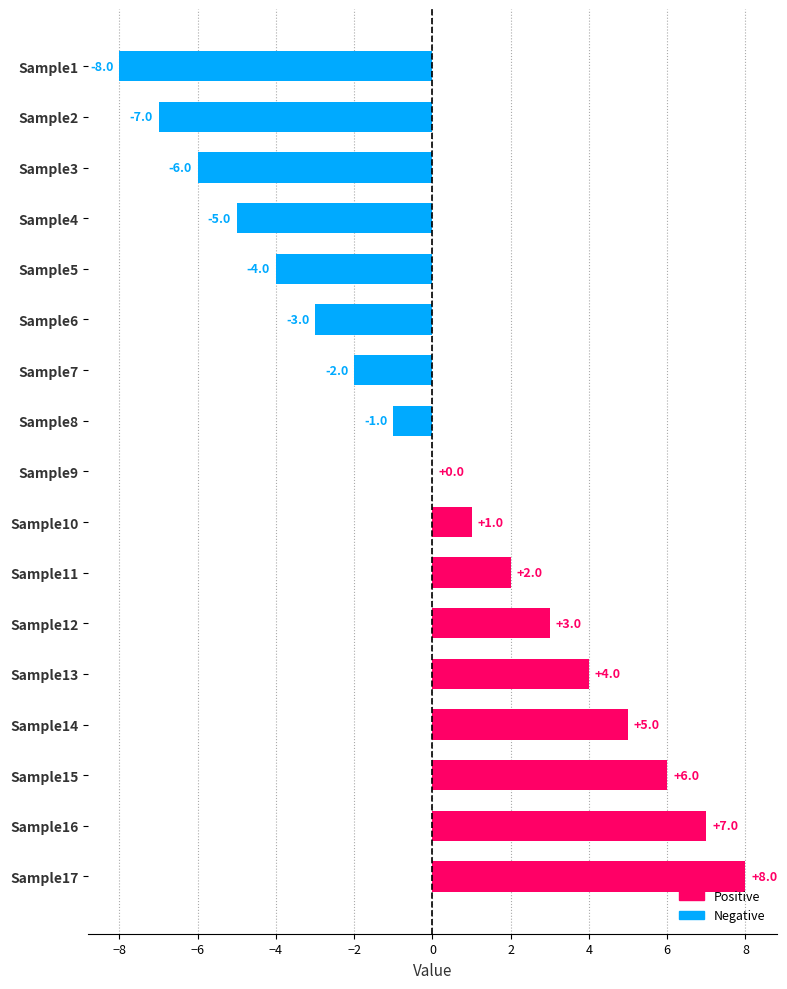

Are the bars horizontal?

Yes